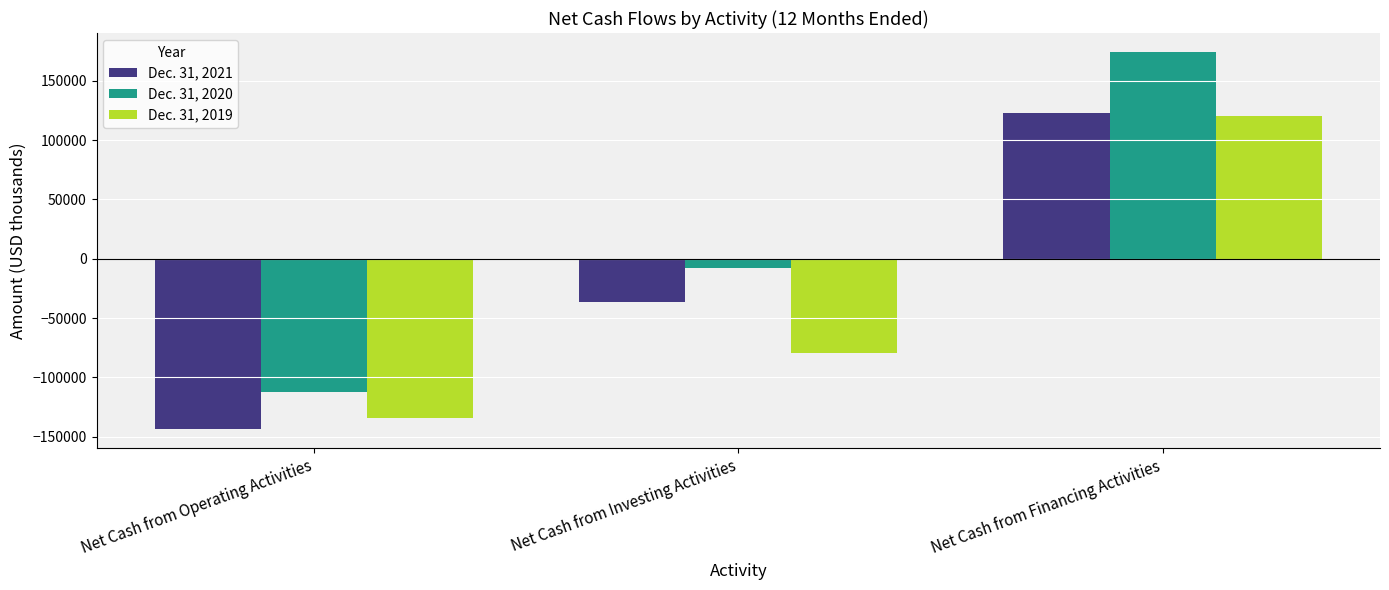

Which series has the largest total across all categories?

Dec. 31, 2020